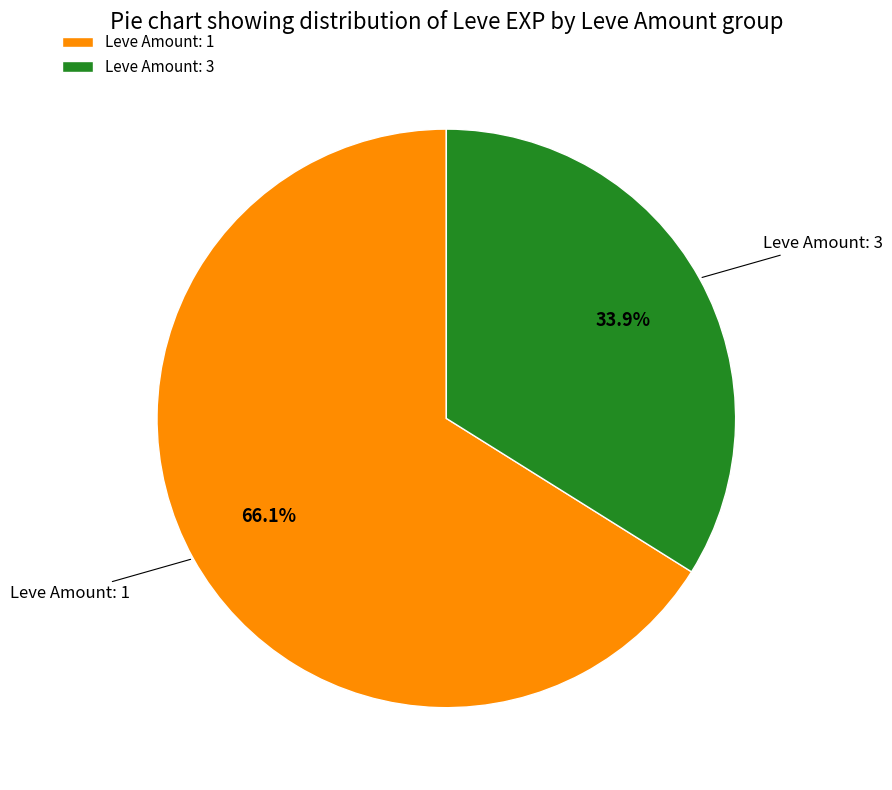

What portion of the pie excludes Leve Amount: 1?

33.9%